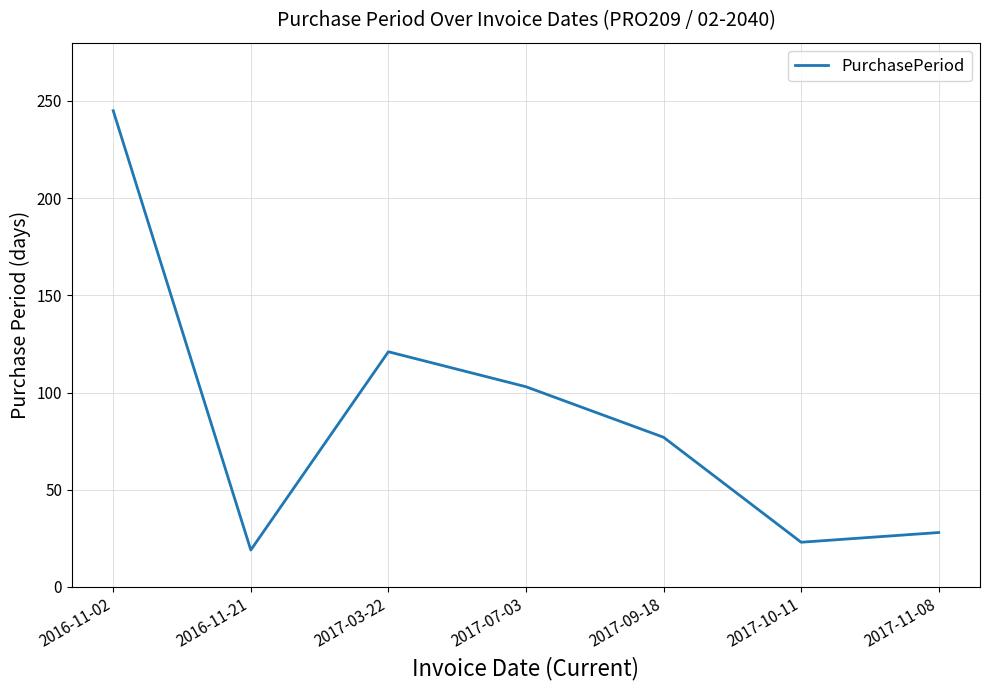

List the labels in order of value, largest first.

2016-11-02, 2017-03-22, 2017-07-03, 2017-09-18, 2017-11-08, 2017-10-11, 2016-11-21